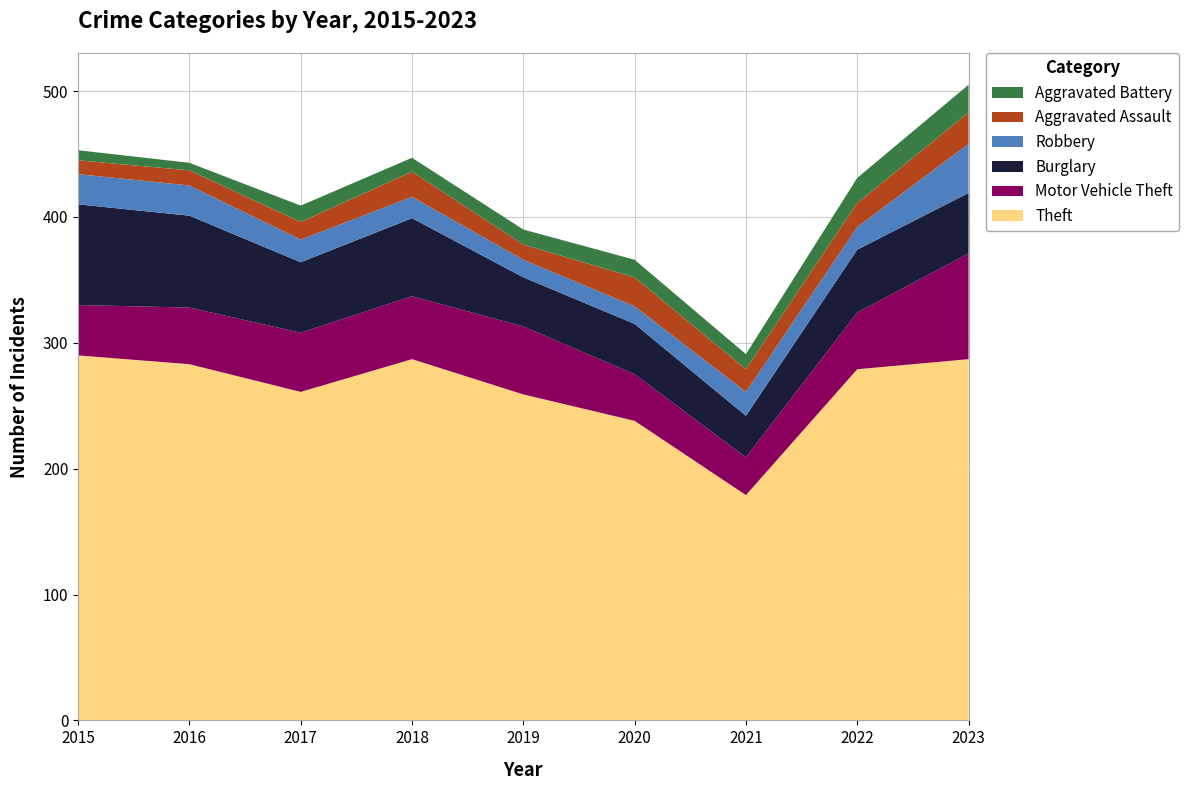

Reading left to right, transcribe all the data shown in this chart.

Theft: 290	283	261	287	259	238	179	279	287
Motor Vehicle Theft: 40	45	47	50	54	37	30	45	84
Burglary: 80	73	56	62	39	40	33	50	48
Robbery: 24	24	18	17	14	14	19	18	39
Aggravated Assault: 11	12	14	20	12	23	18	19	25
Aggravated Battery: 8	6	13	11	12	14	12	20	22